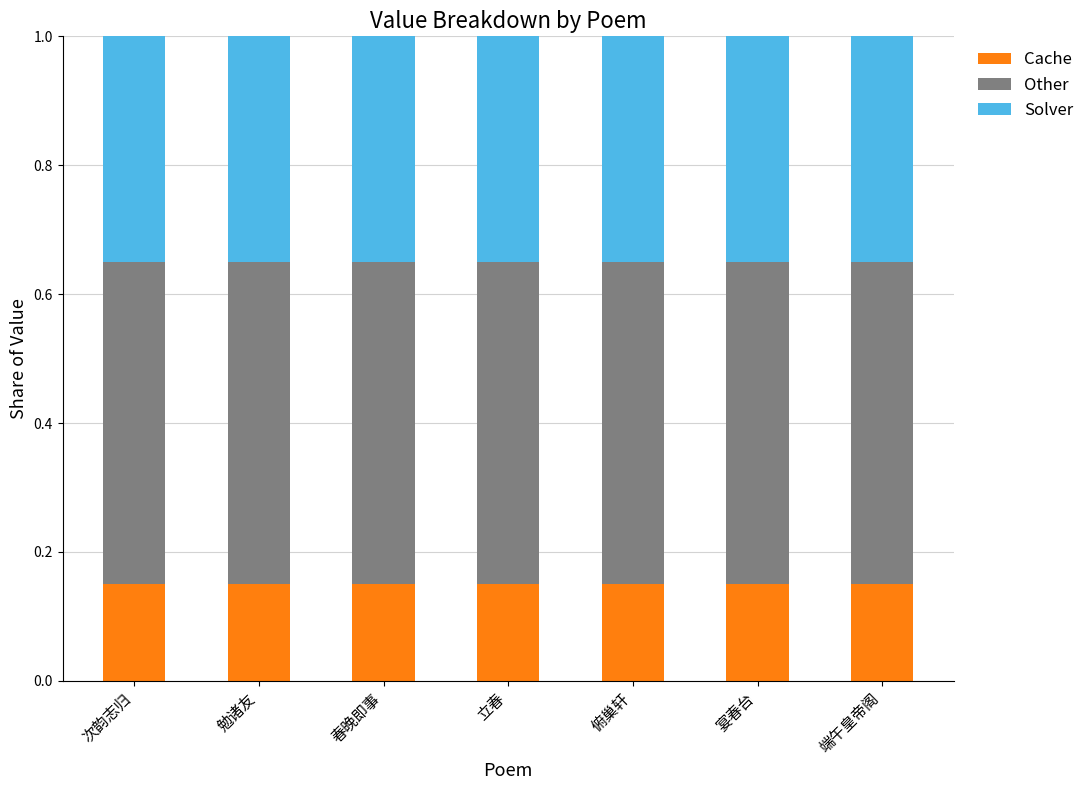

What is the total value across all series at 俯巢轩?

1.0